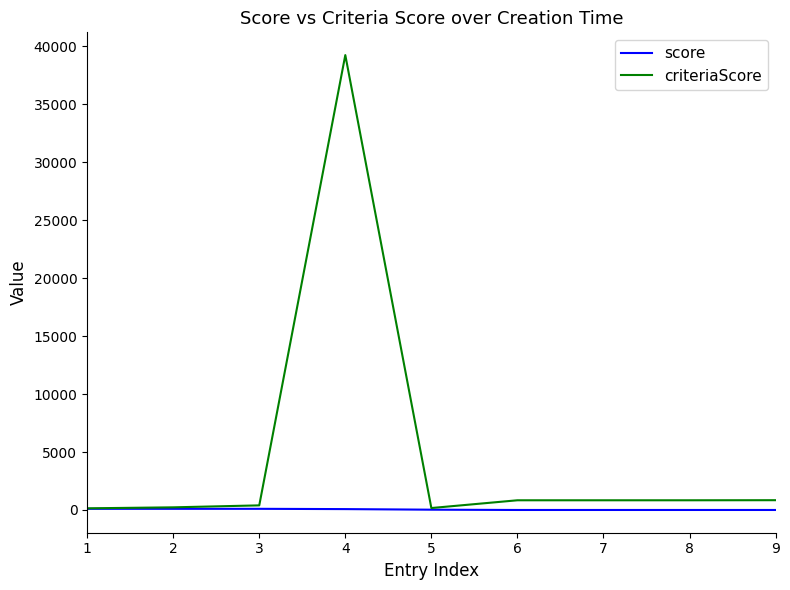

What is the greatest value displayed?

39259